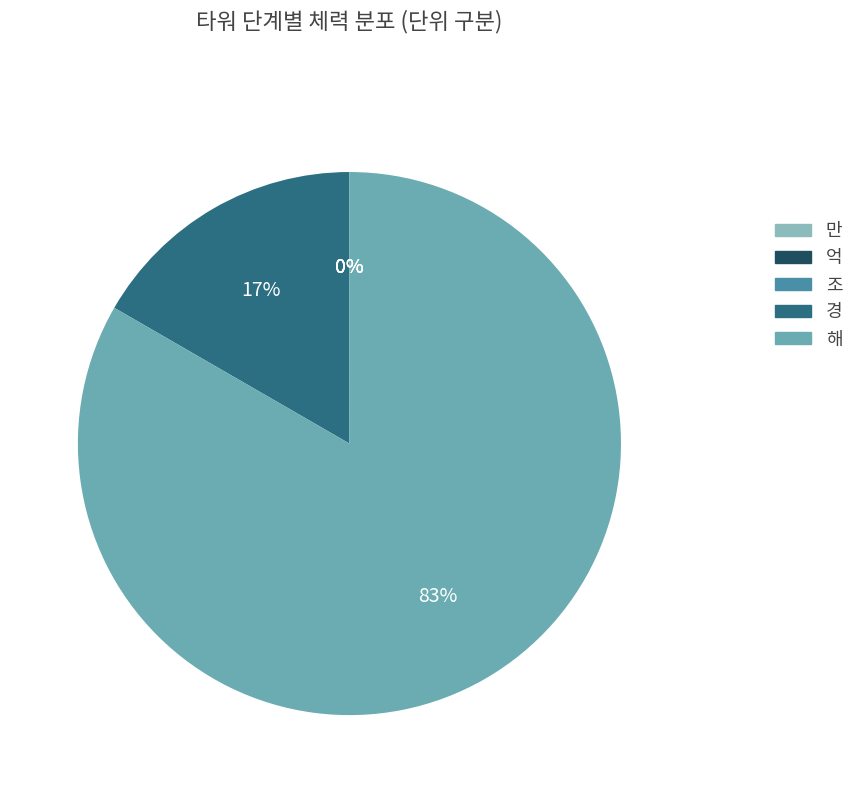

Which category has the smallest portion of the pie?

만